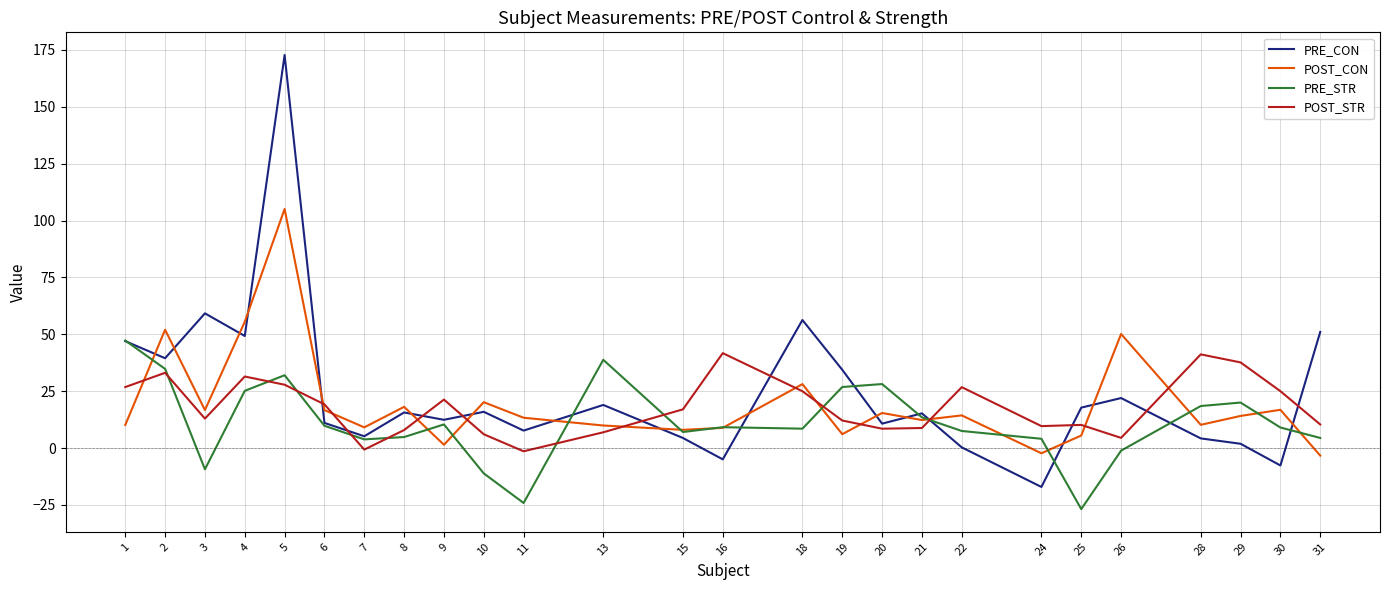

Count the number of categories in the chart.

26